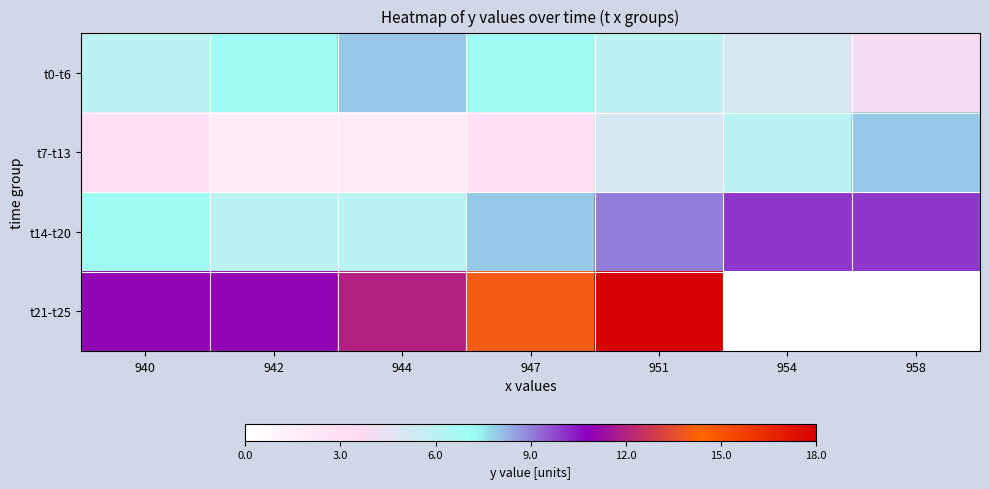

Where does the t21-t25 series first go above 14?

951